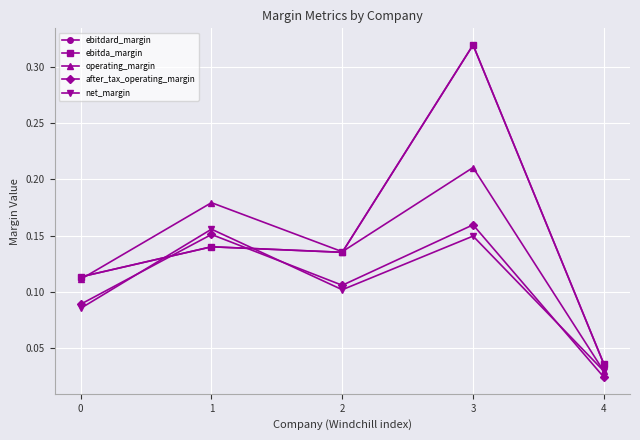

The value of ebitdard_margin at 0 is 0.1. True or false?

False